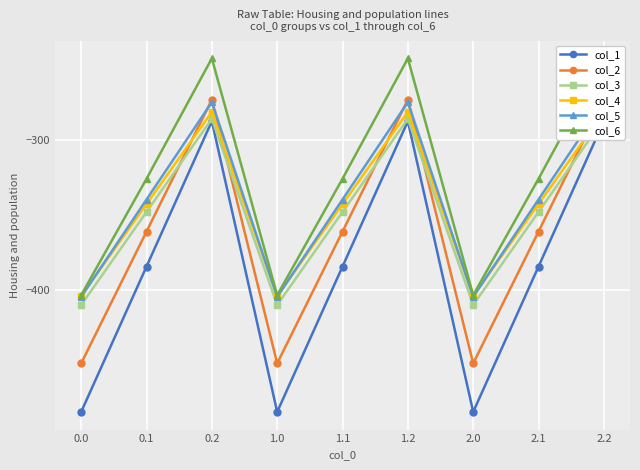

True or false: col_2 and col_5 intersect in this chart.

True